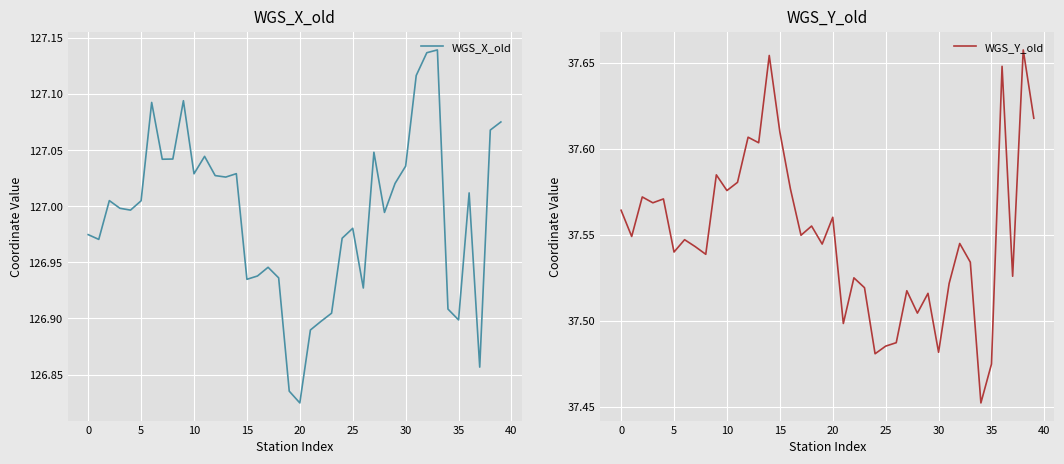

What is the greatest value displayed?

127.1